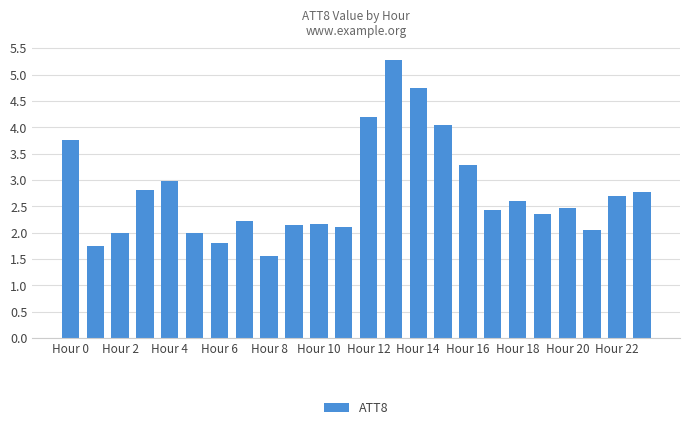

What is the minimum value shown in the chart?

1.6